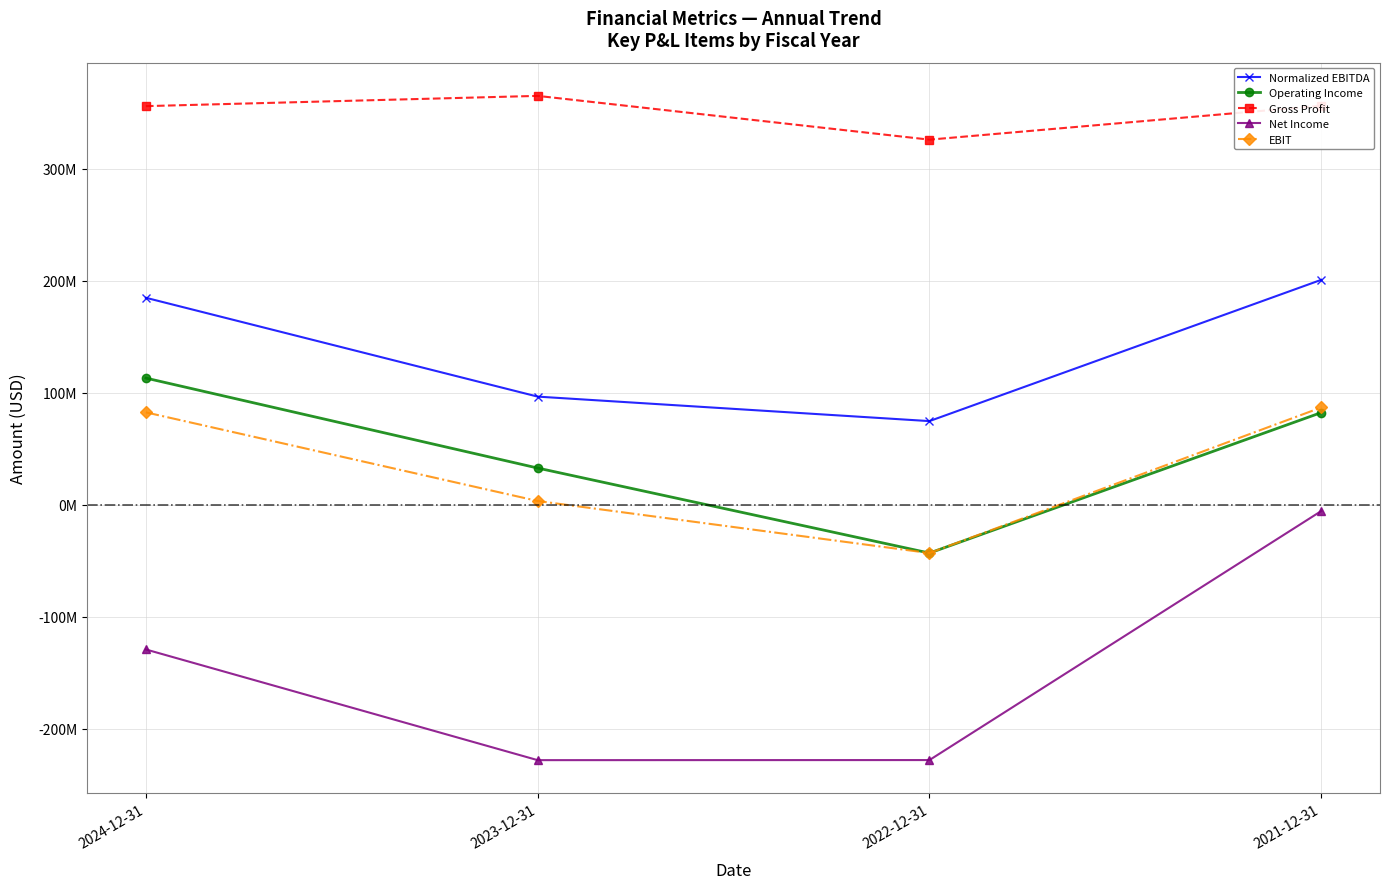

True or false: EBIT and Gross Profit cross at least once.

False